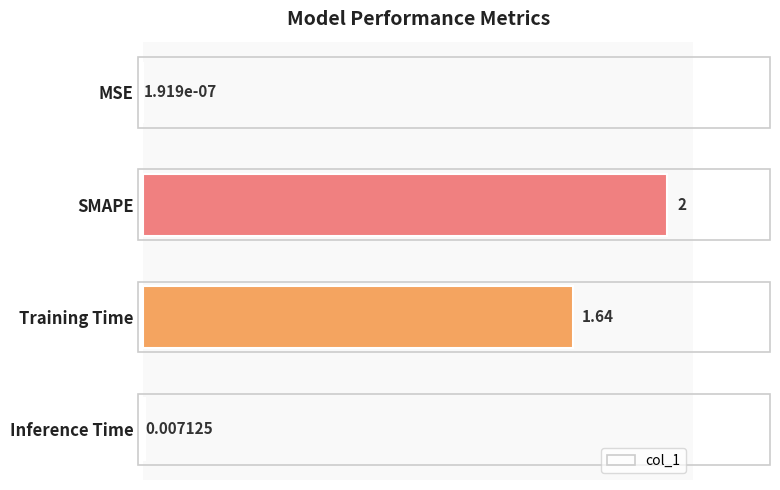

Which label corresponds to the largest value in the chart?

SMAPE